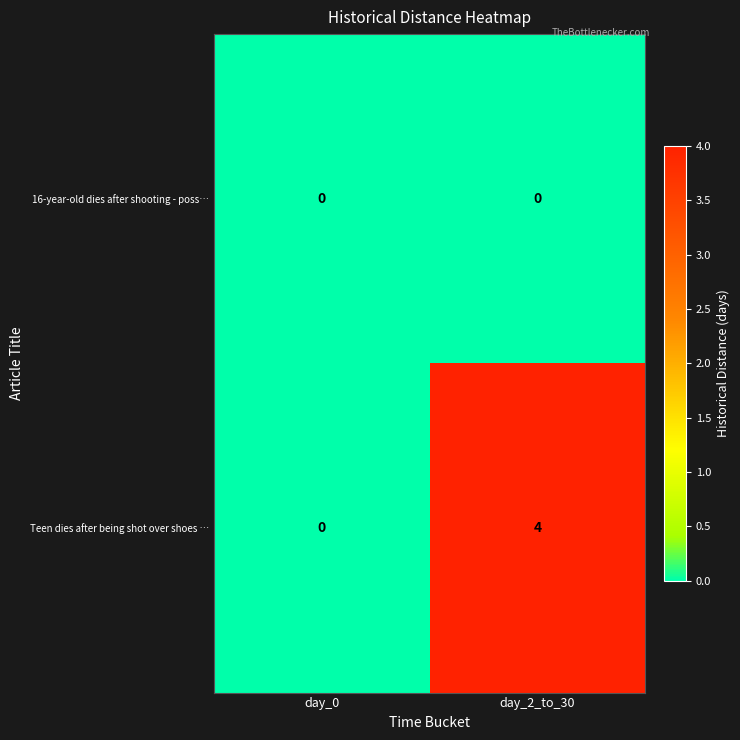

What is the approximate value of Teen dies after being shot over shoes … at day_2_to_30?

4